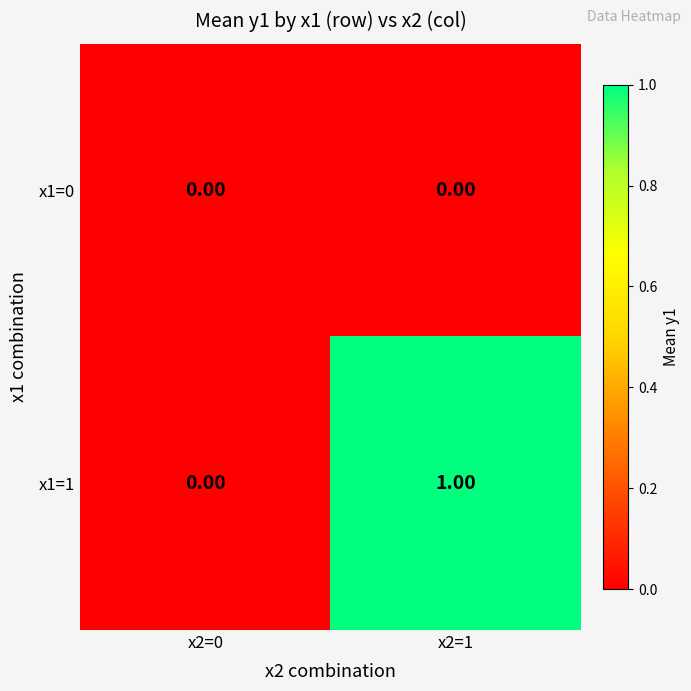

Is the value of x1=0 at x2=0 greater than the value of x1=1 at x2=1?

No